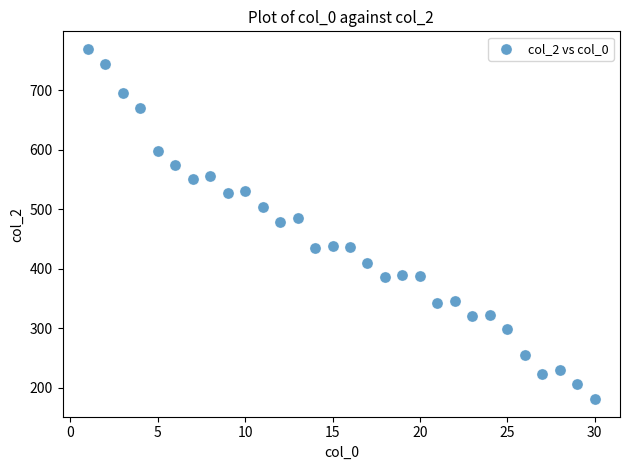

What is the range of Y values (max minus min)?

589